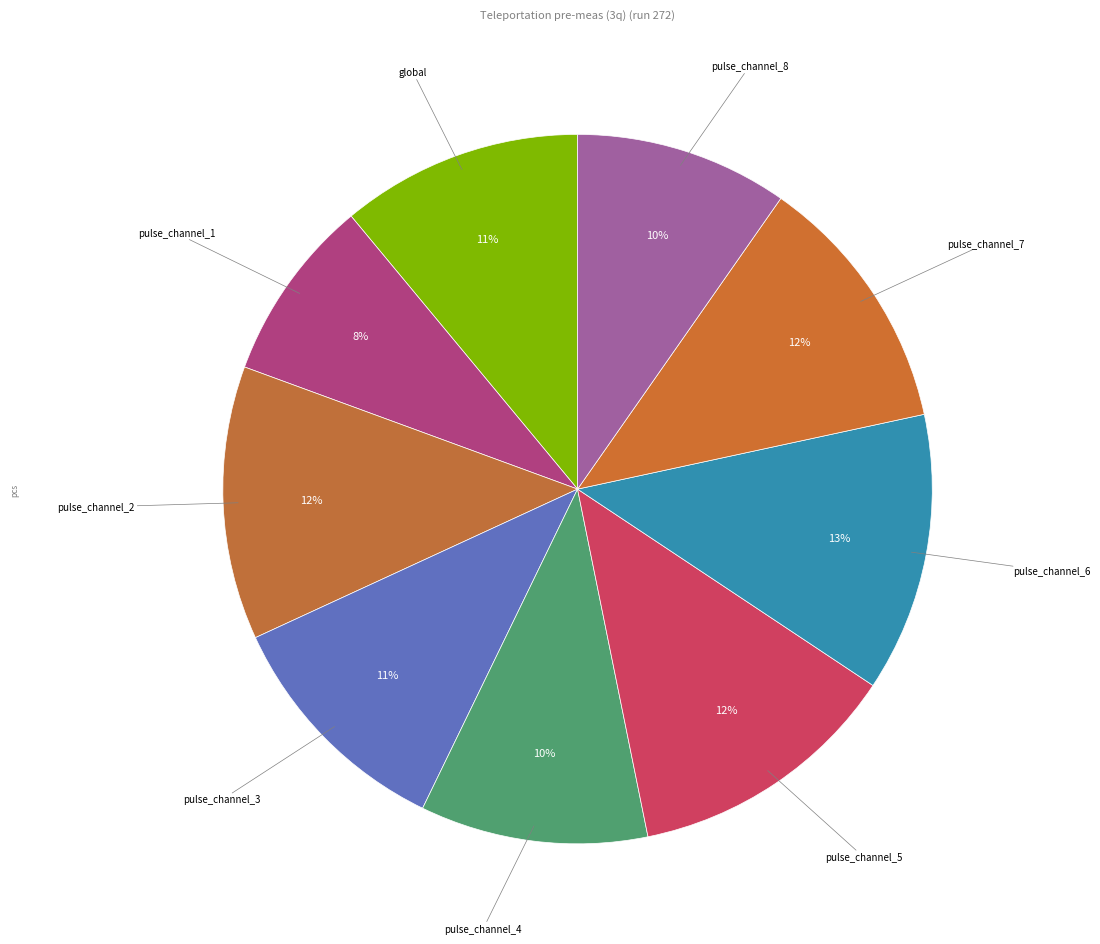

How many slices are in this pie chart?

9